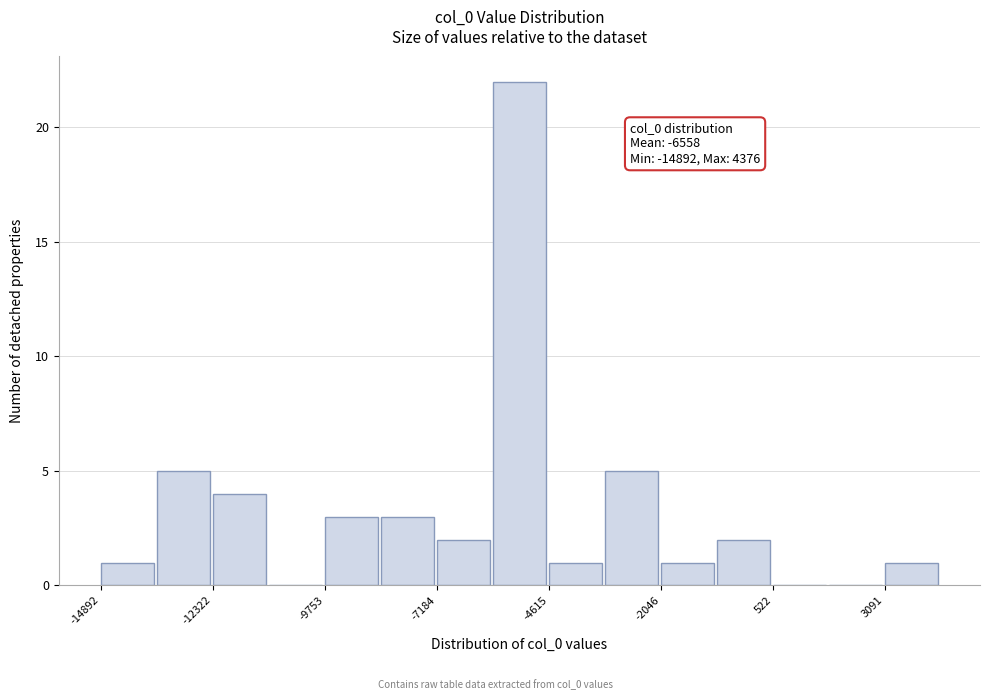

Read against the x-axis, roughly where is the centre of the tallest bar?

-5500